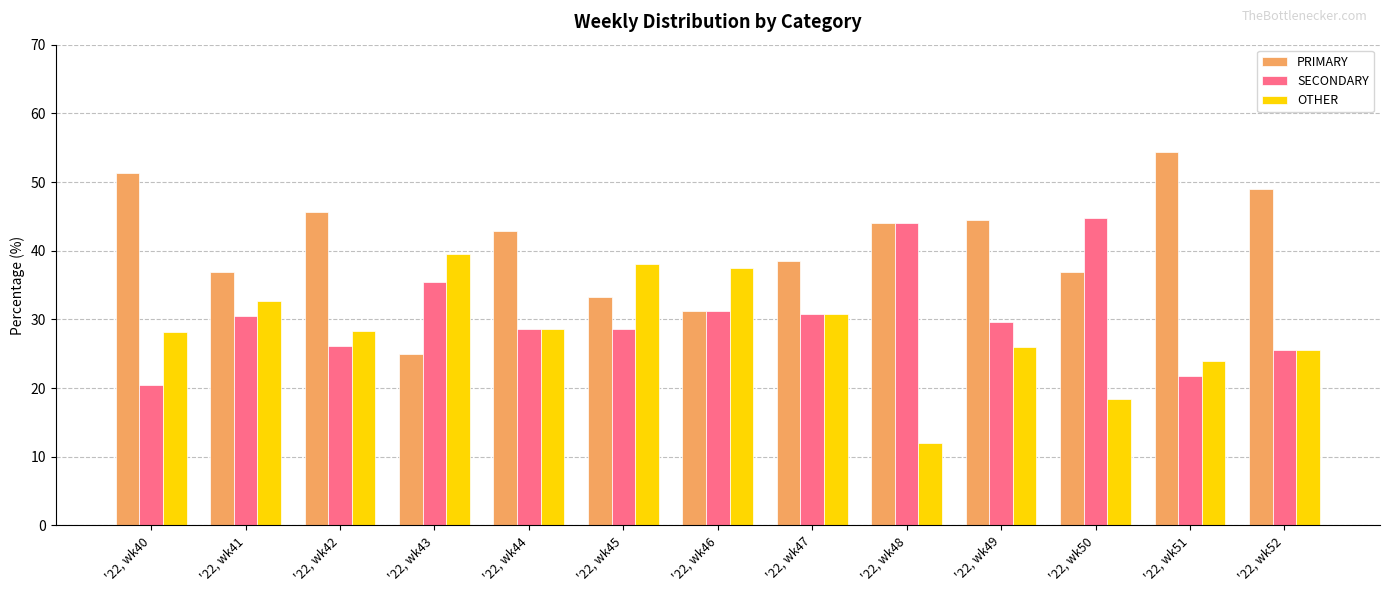

The value of SECONDARY at '22, wk50 is 23.8. True or false?

False